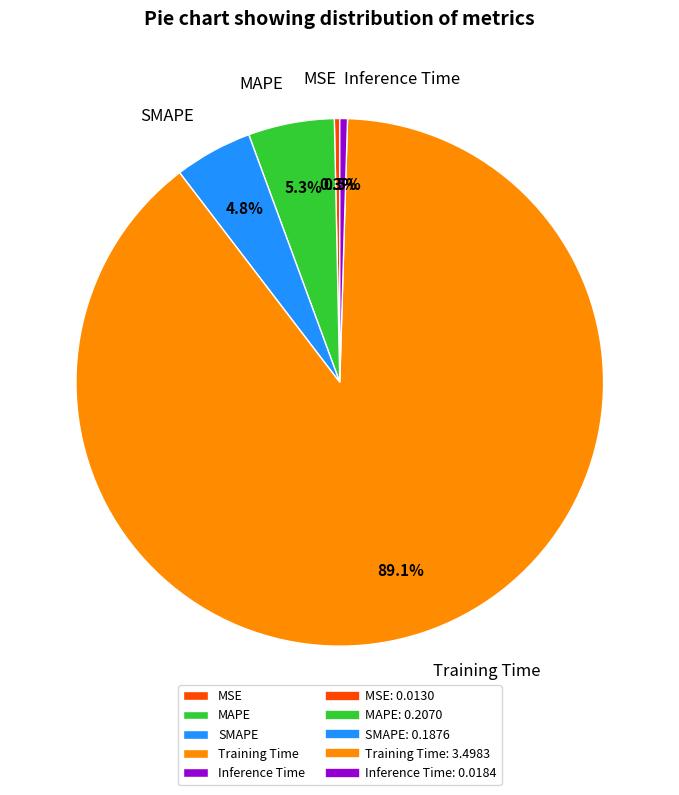

How many segments does this pie chart have?

5